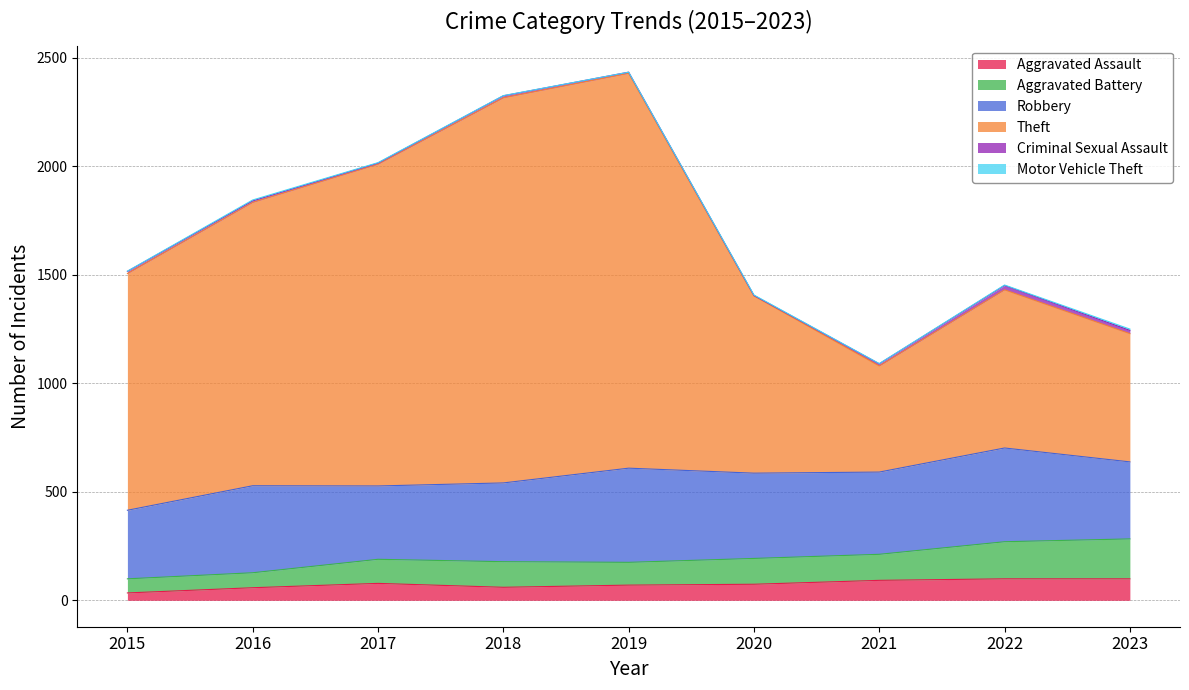

True or false: Aggravated Assault has a value of 99 at 2023.

True